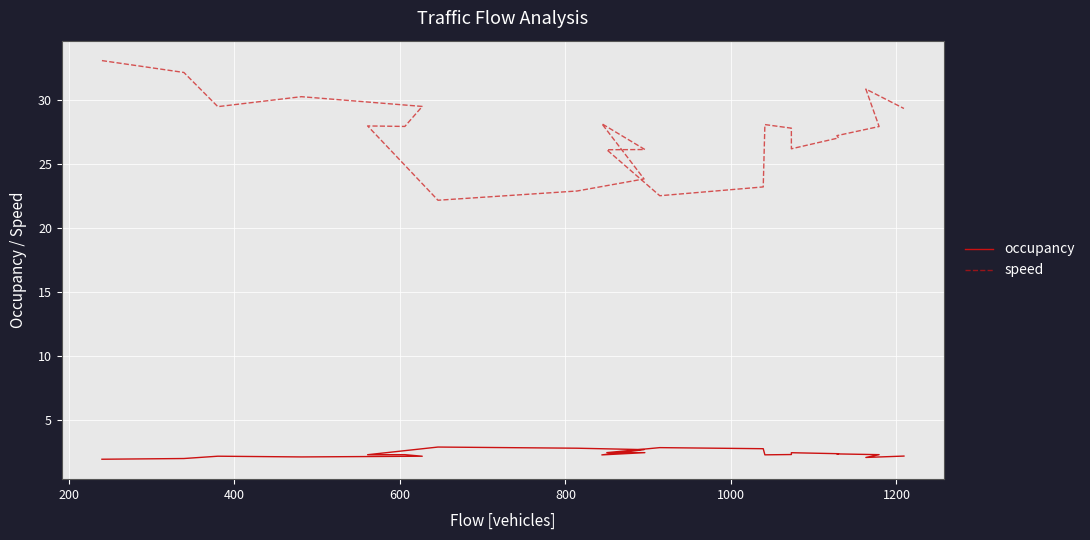

True or false: occupancy and speed cross at least once.

False